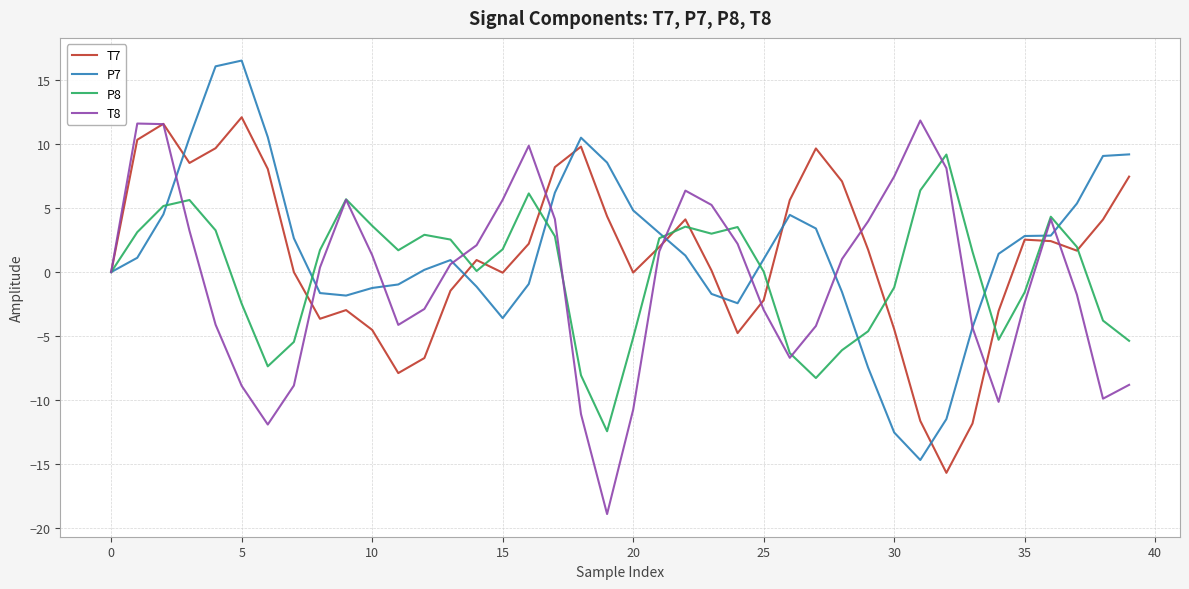

How many lines are shown in the chart?

4